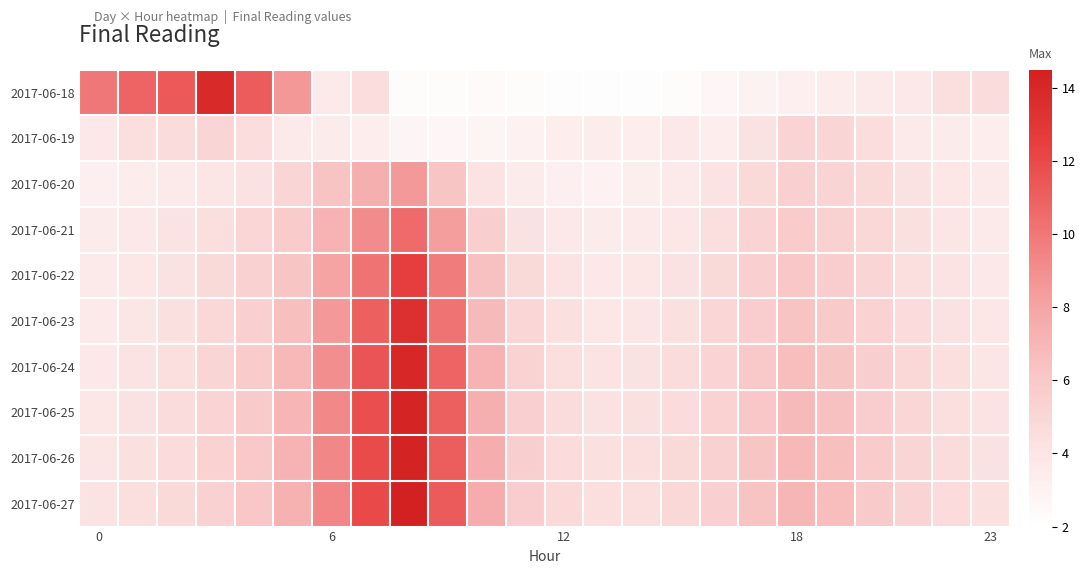

Count the number of data series in this chart.

10